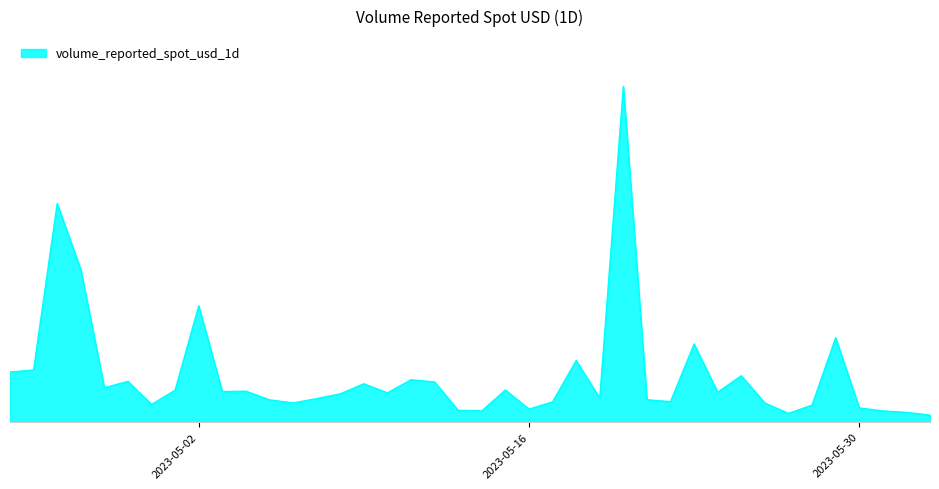

Does the chart have visible grid lines?

No